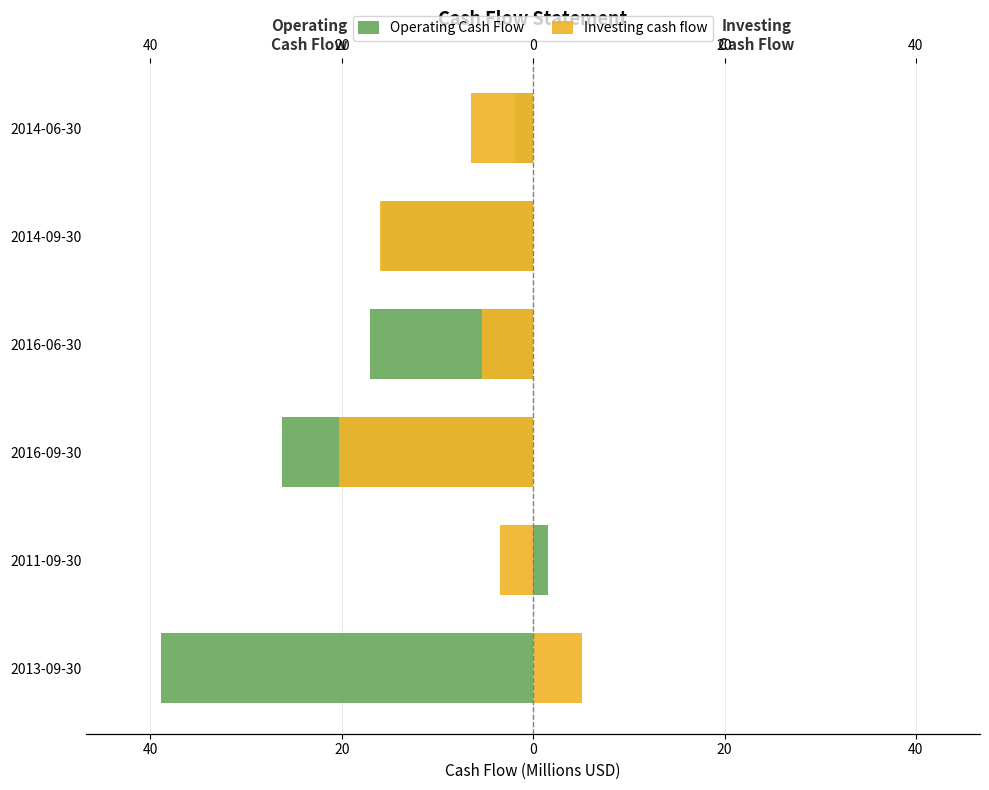

What is the value of the Operating Cash Flow bar at the 2nd from the left?

1.6